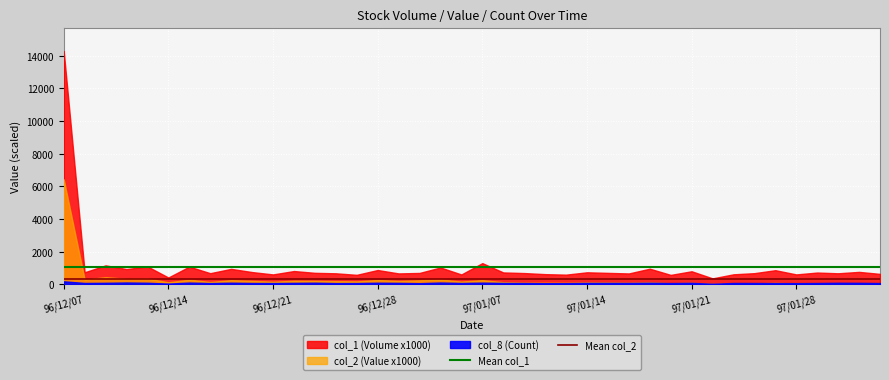

What is the sum of the Mean col_1 values at 96/12/07 and 96/12/14?

2191.2